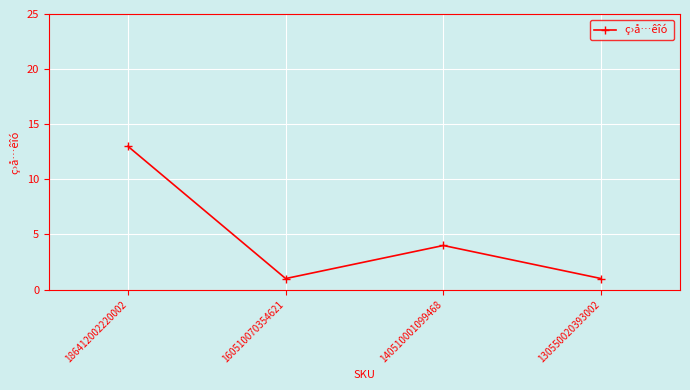

True or false: the data shows 2 at 140510001099468.

False